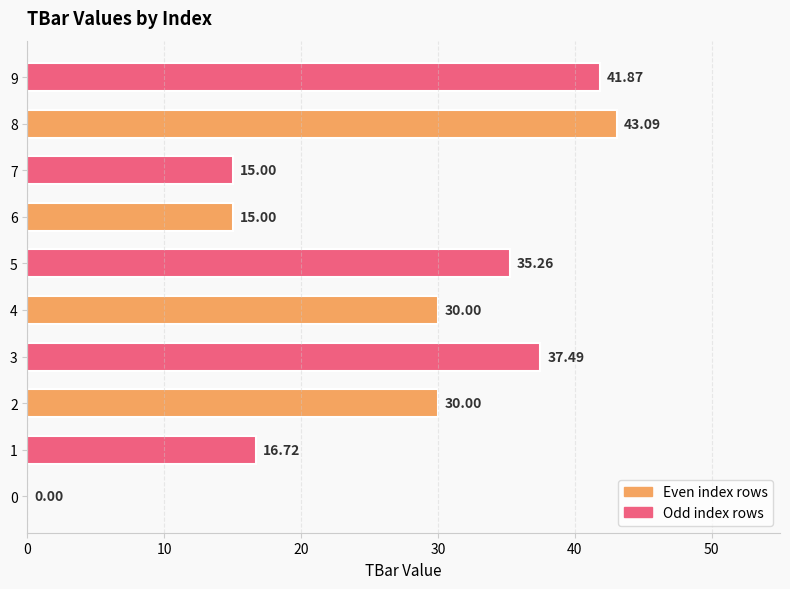

What is the sum of all values?

264.4